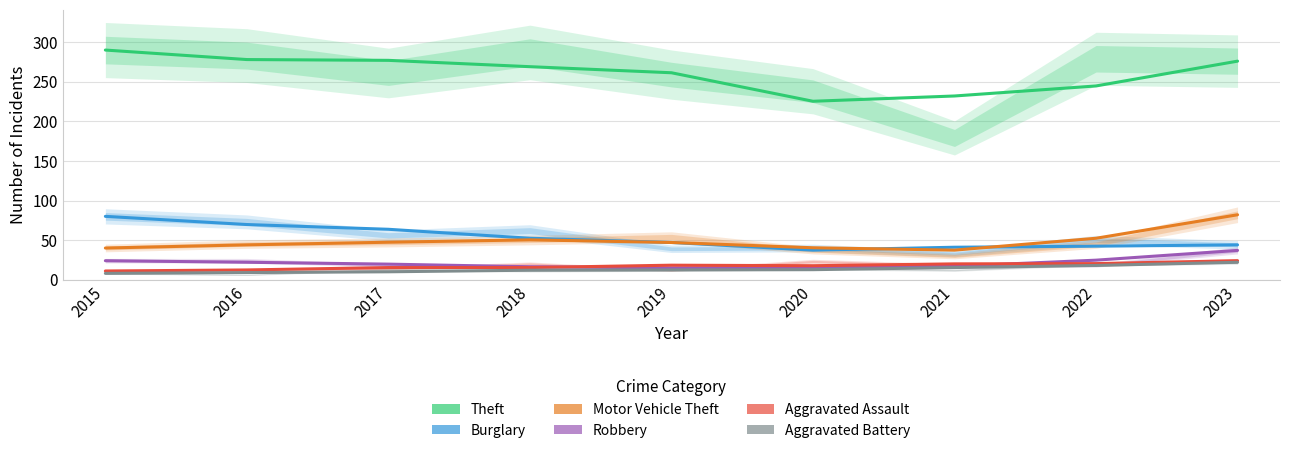

What is the difference between the highest and lowest values at 2023?

254.0